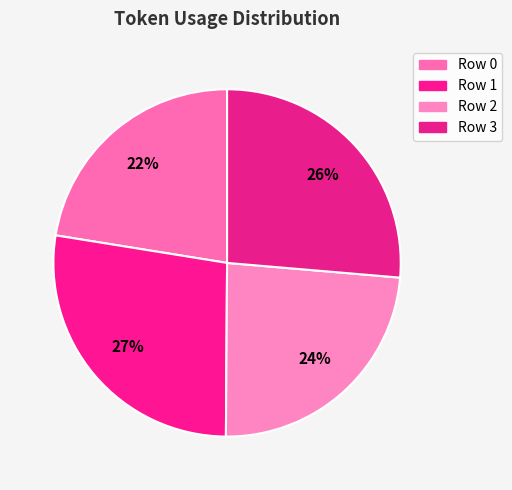

Is the sum of Row 2 and Row 1 greater than half?

Yes